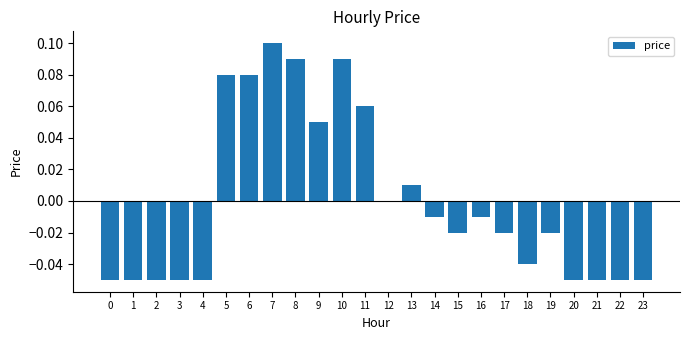

Which label corresponds to the largest value in the chart?

7